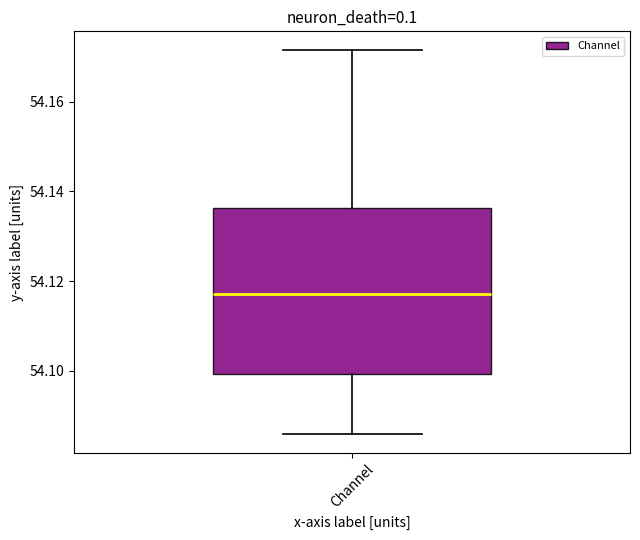

Where is the lower edge of the box for Channel on the y-axis? The values are not printed on the chart, so give them approximately, as read against the axis.

54.100